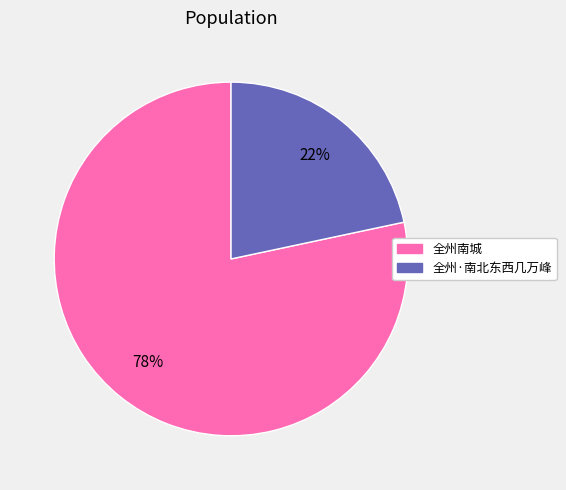

To the nearest percent, what portion does 全州·南北东西几万峰 represent?

22%